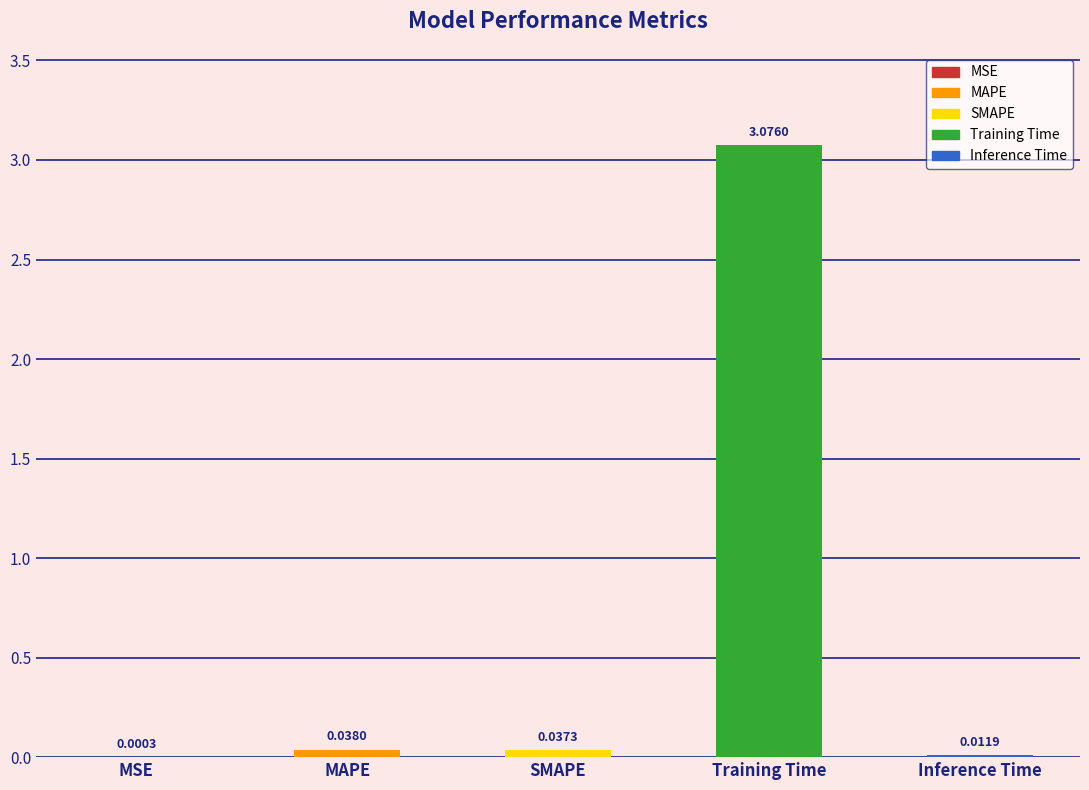

What is the sum of all values?

3.2